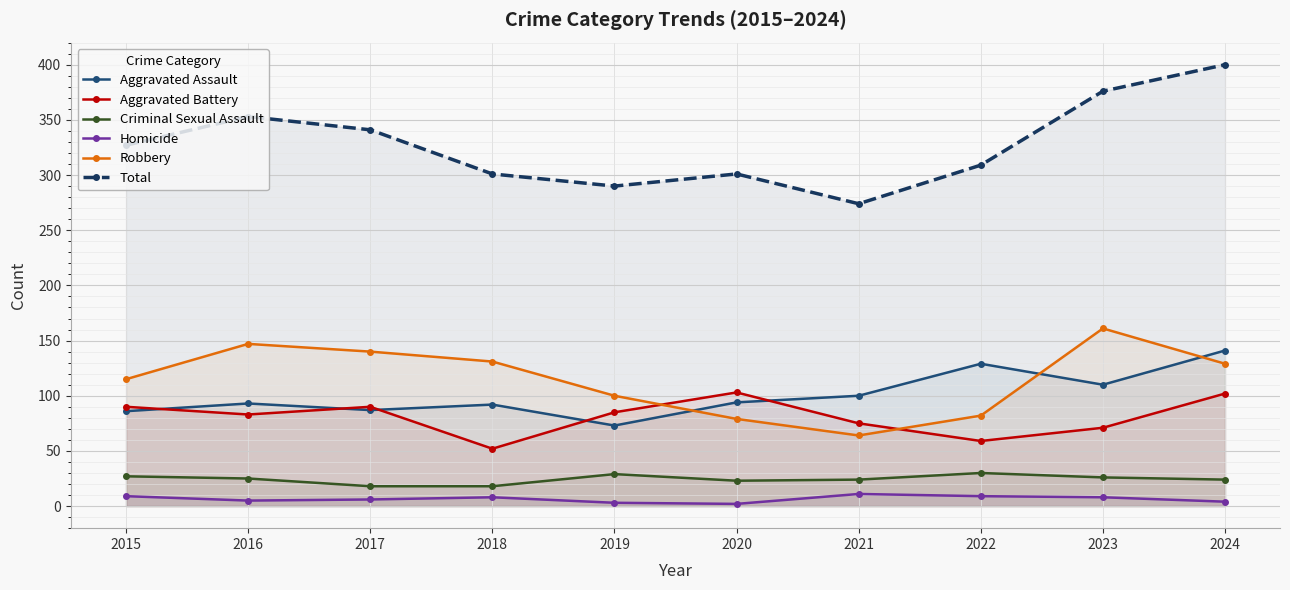

Between 2015 and 2021, which is larger?

2021